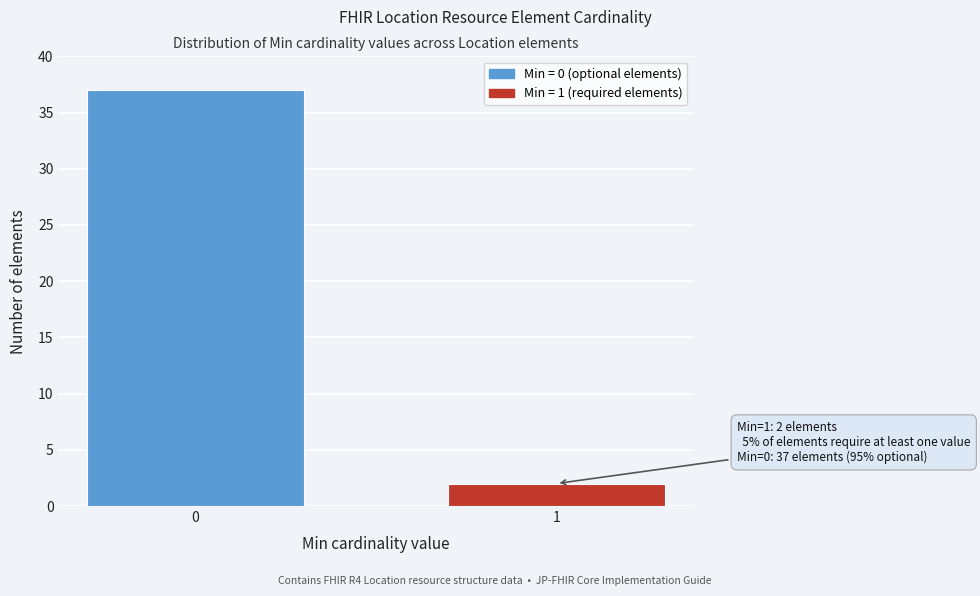

Reading left to right, transcribe all the data shown in this chart.

0=37	1=2